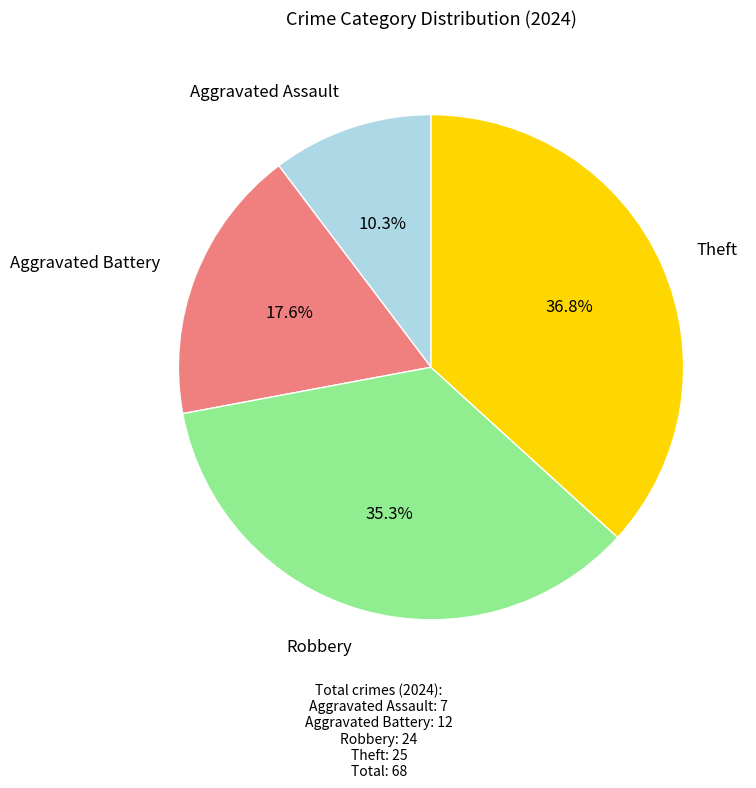

How many segments does this pie chart have?

4